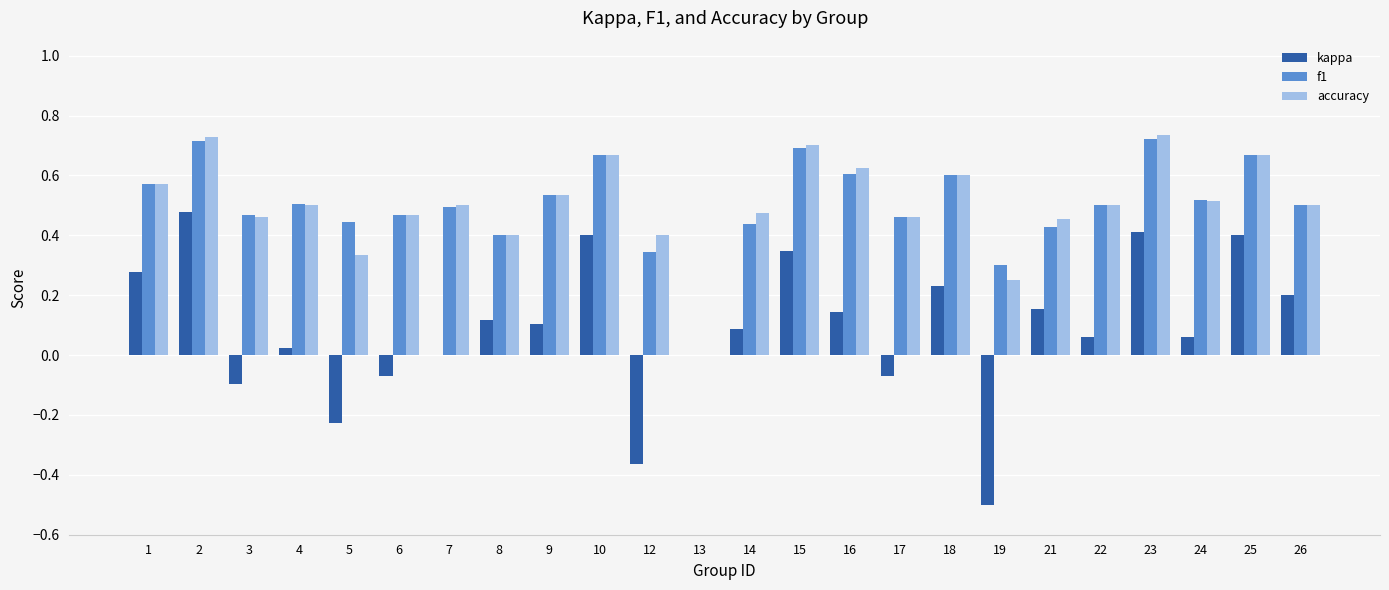

Are the bars horizontal?

No